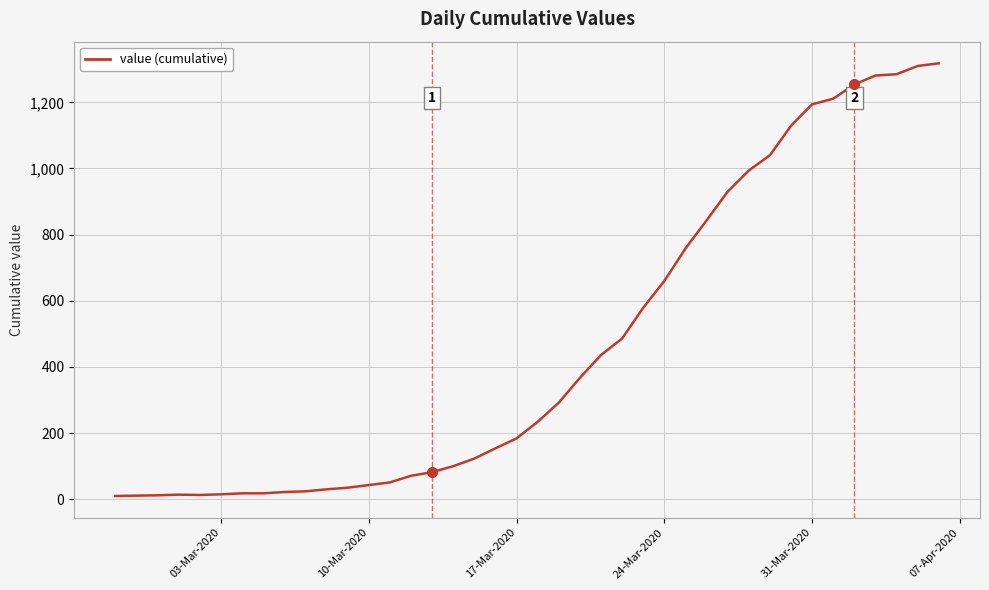

What is the maximum value shown in the chart?

1318